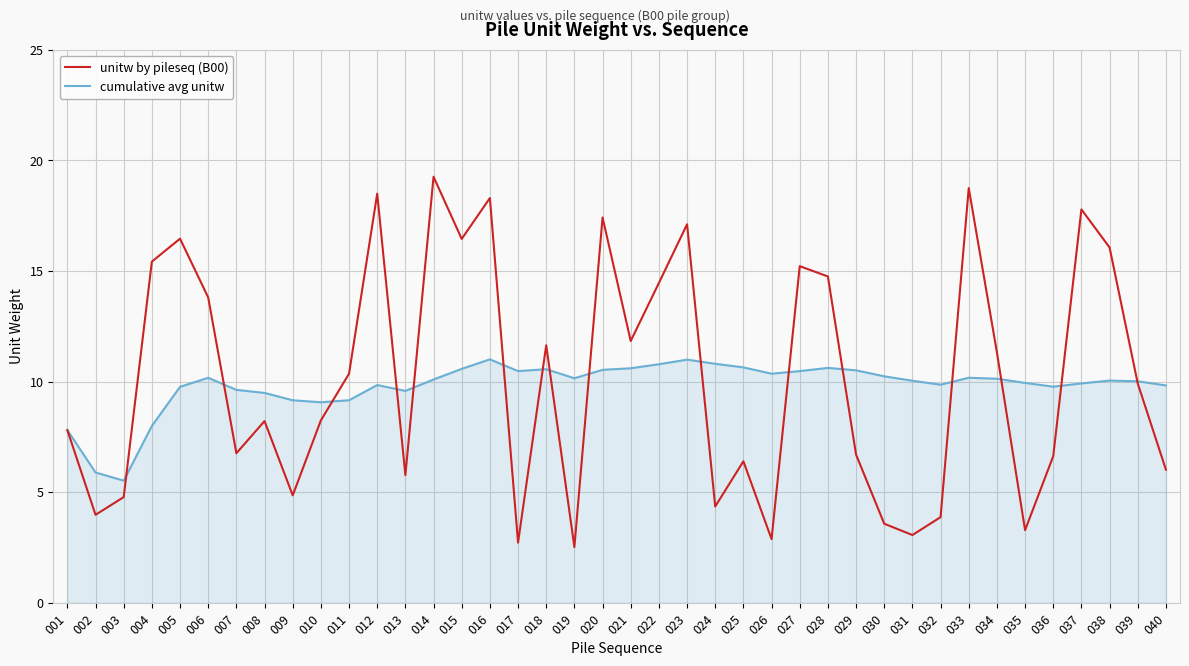

Is the value of cumulative avg unitw at 033 greater than the value of unitw by pileseq (B00) at 013?

Yes